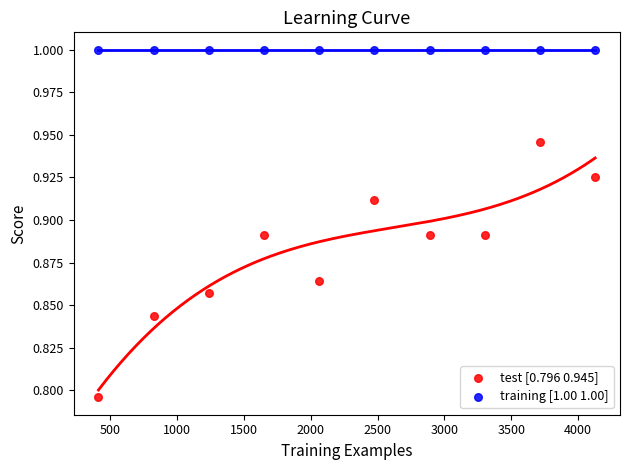

What are all the series names shown in the legend?

test [0.796 0.945], training [1.00 1.00]